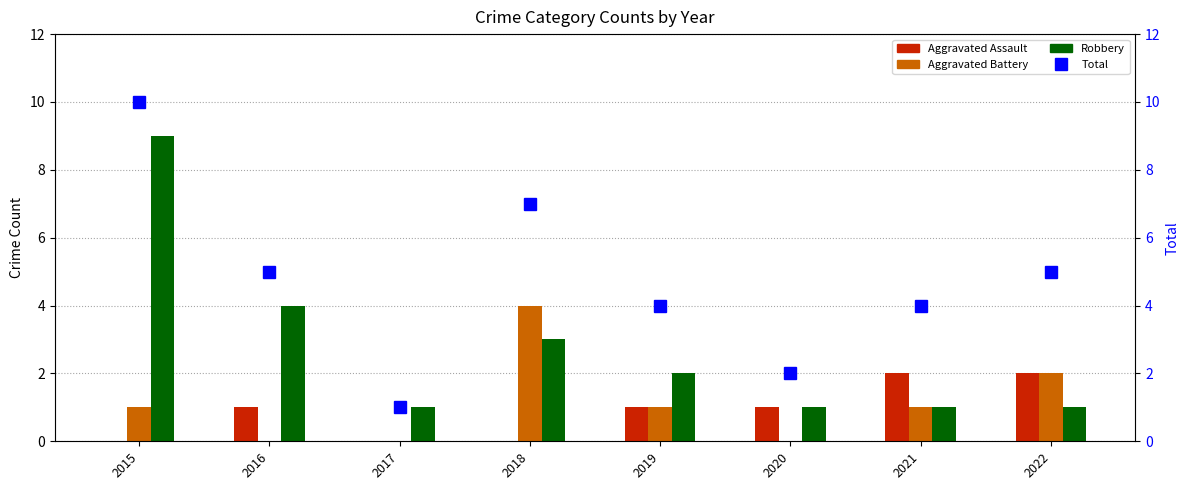

The value of Aggravated Assault at 2016 is 1. True or false?

True